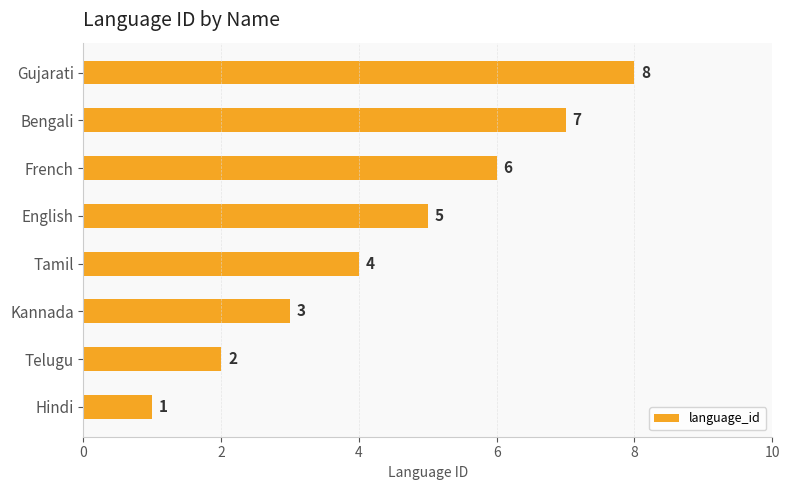

Where is the data nearest to the value 4?

Tamil